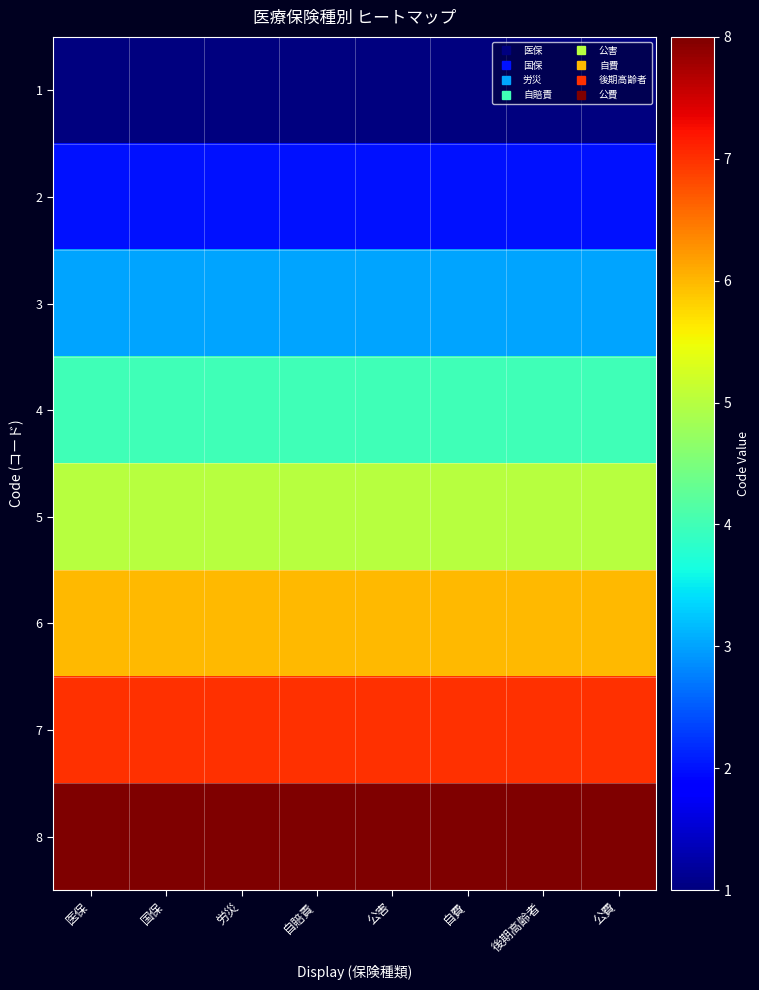

Reading left to right, list all the values displayed in this chart.

1: 医保=1	国保=1	労災=1	自賠責=1	公害=1	自費=1	後期高齢者=1	公費=1
2: 医保=2	国保=2	労災=2	自賠責=2	公害=2	自費=2	後期高齢者=2	公費=2
3: 医保=3	国保=3	労災=3	自賠責=3	公害=3	自費=3	後期高齢者=3	公費=3
4: 医保=4	国保=4	労災=4	自賠責=4	公害=4	自費=4	後期高齢者=4	公費=4
5: 医保=5	国保=5	労災=5	自賠責=5	公害=5	自費=5	後期高齢者=5	公費=5
6: 医保=6	国保=6	労災=6	自賠責=6	公害=6	自費=6	後期高齢者=6	公費=6
7: 医保=7	国保=7	労災=7	自賠責=7	公害=7	自費=7	後期高齢者=7	公費=7
8: 医保=8	国保=8	労災=8	自賠責=8	公害=8	自費=8	後期高齢者=8	公費=8